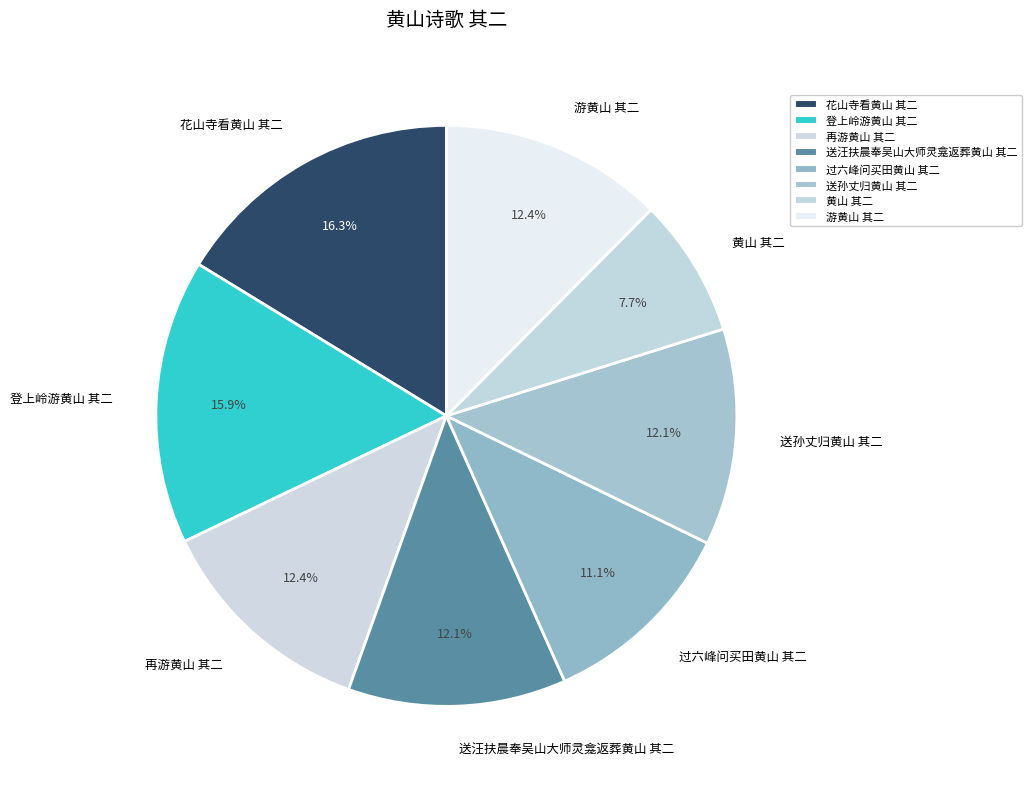

What is the smallest slice in the pie chart?

黄山 其二